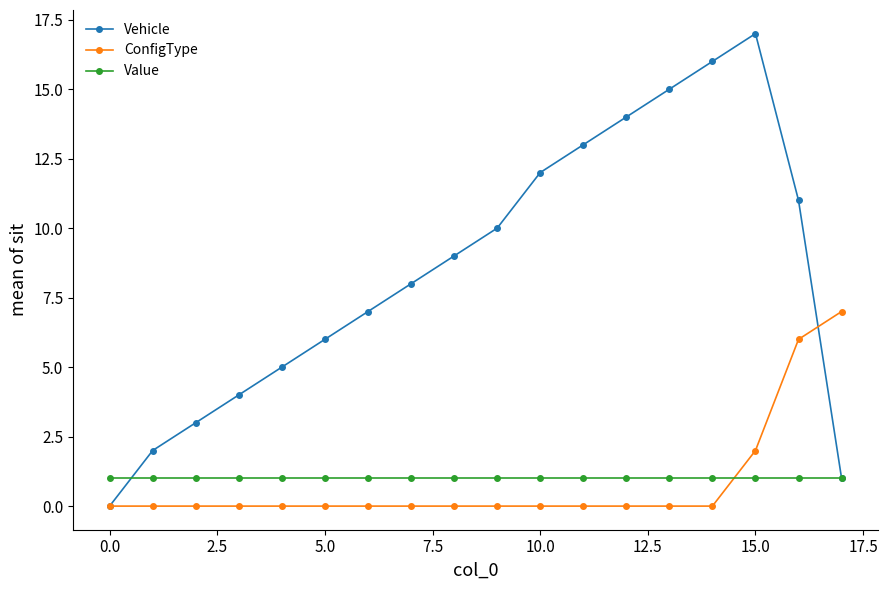

Which series has the largest total across all categories?

Vehicle